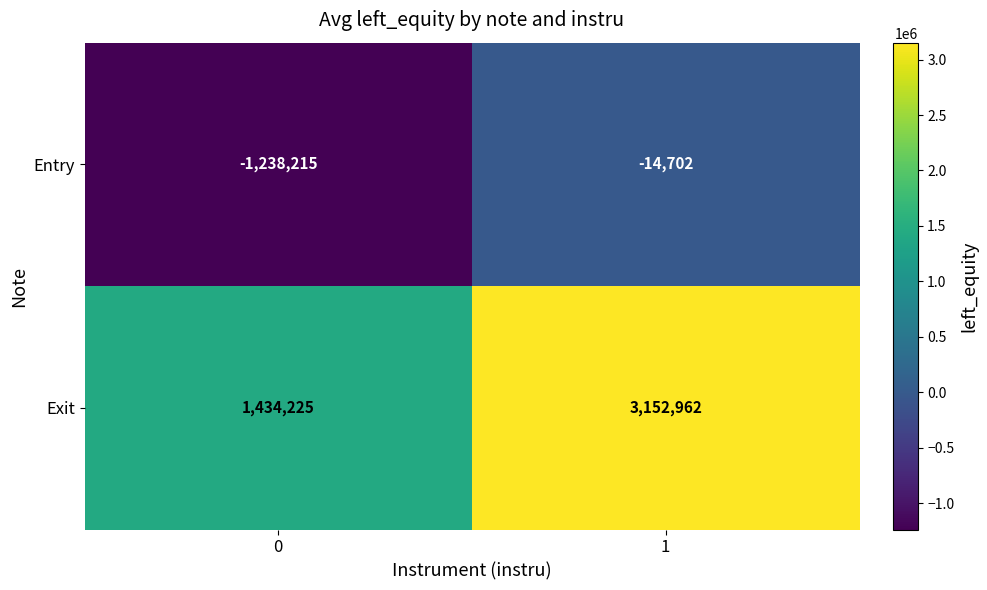

How many series are shown in this chart?

2